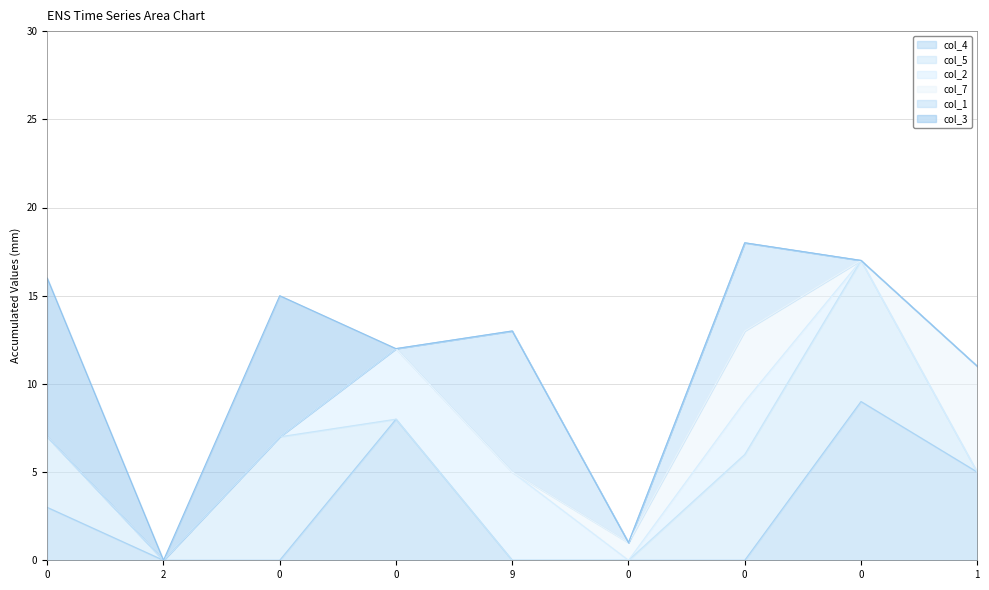

Does the chart have visible grid lines?

Yes